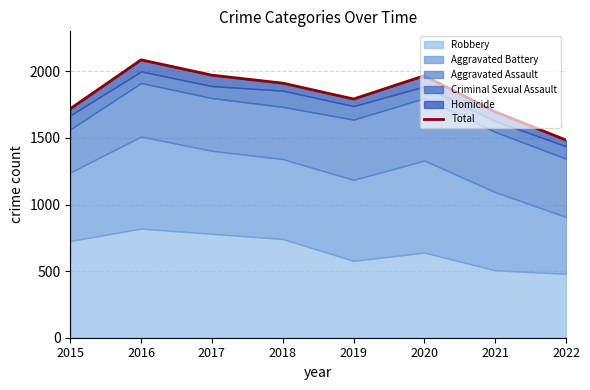

Reading left to right, transcribe all the data shown in this chart.

1719	2086	1971	1911	1792	1967	1696	1484